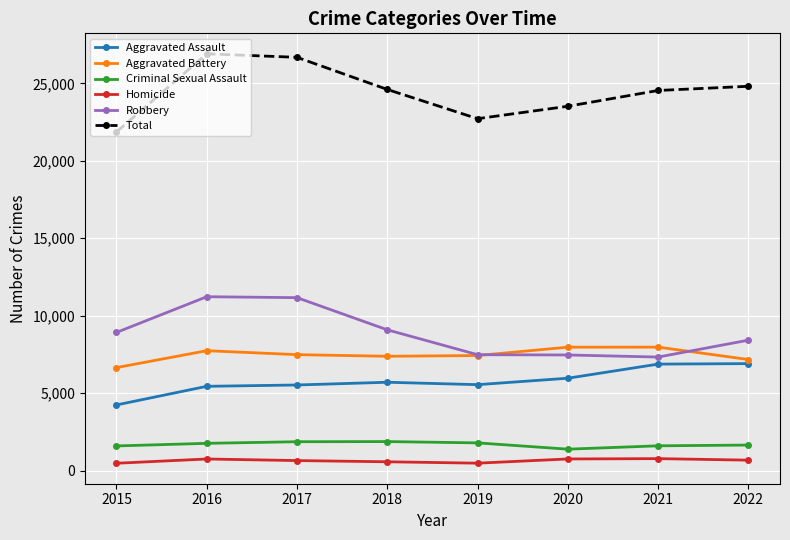

What is the value of the Aggravated Battery point at the 2nd from the left?

7739